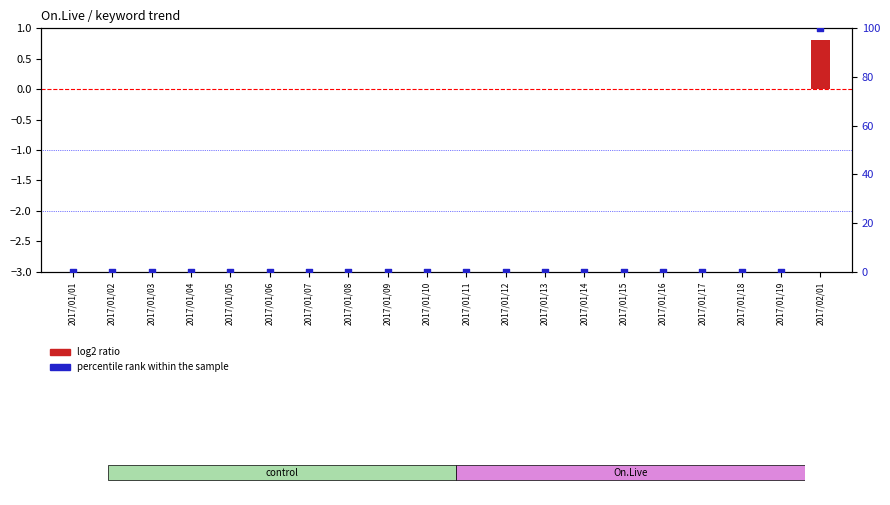

Which series contains the lowest Y value?

log2 ratio